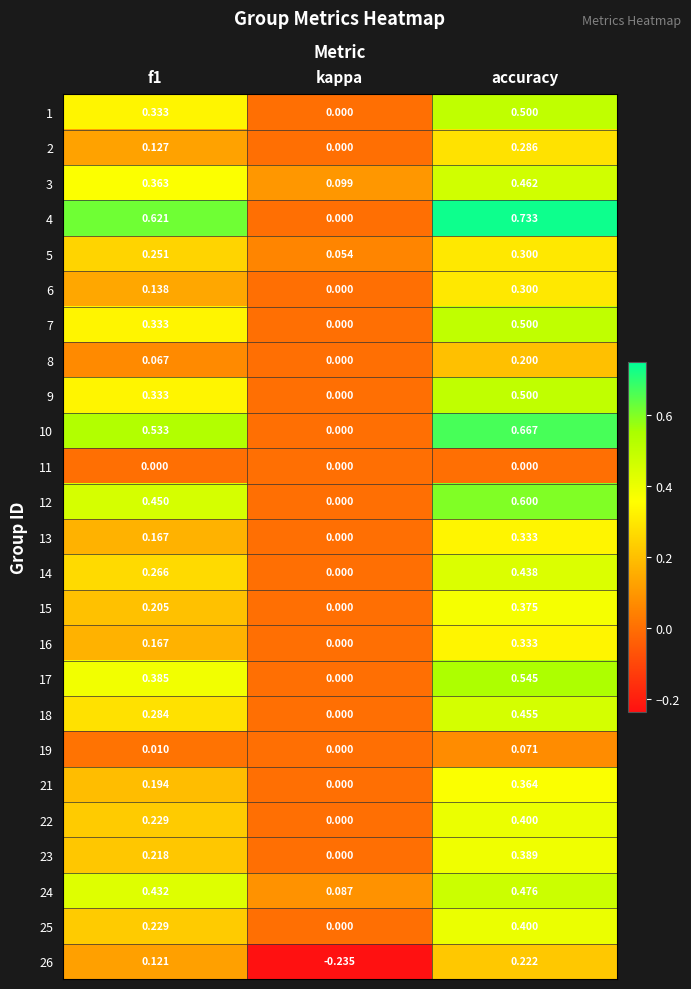

How many data points in 14 are above 0?

2